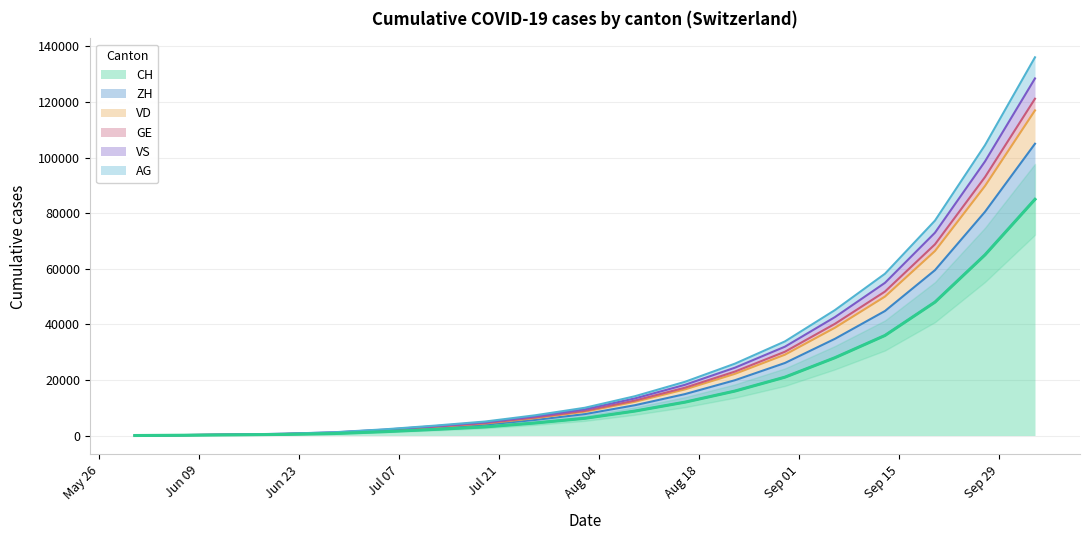

What is the maximum value for CH?

85000